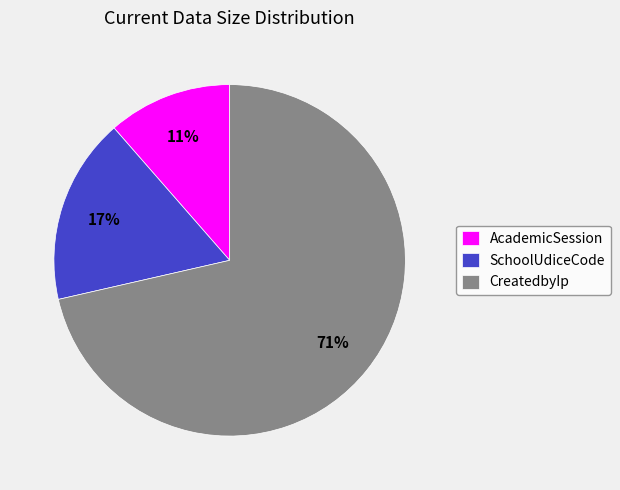

How many segments does this pie chart have?

3